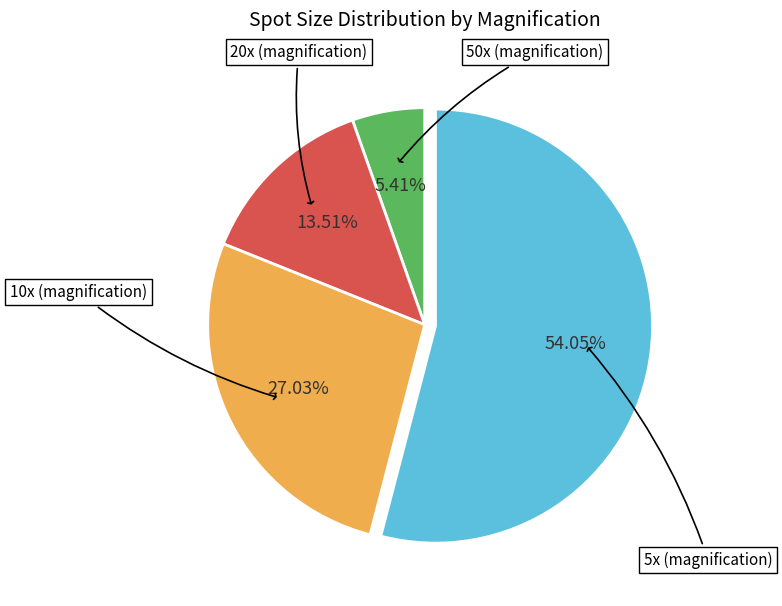

Is there a majority slice in this chart?

Yes